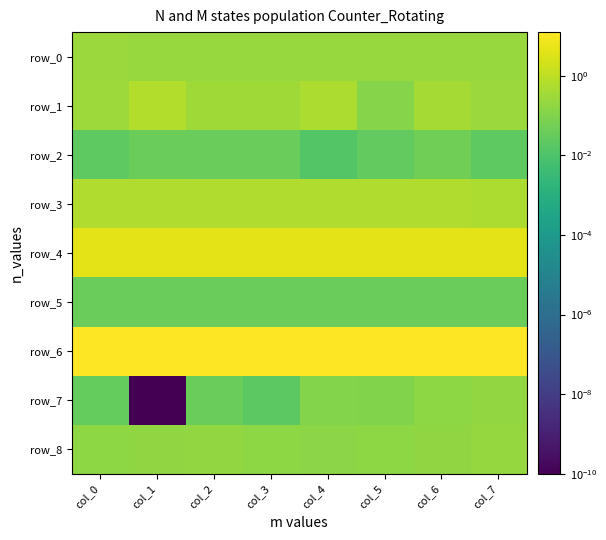

True or false: row_5 has a value of 0.0 at col_1.

True